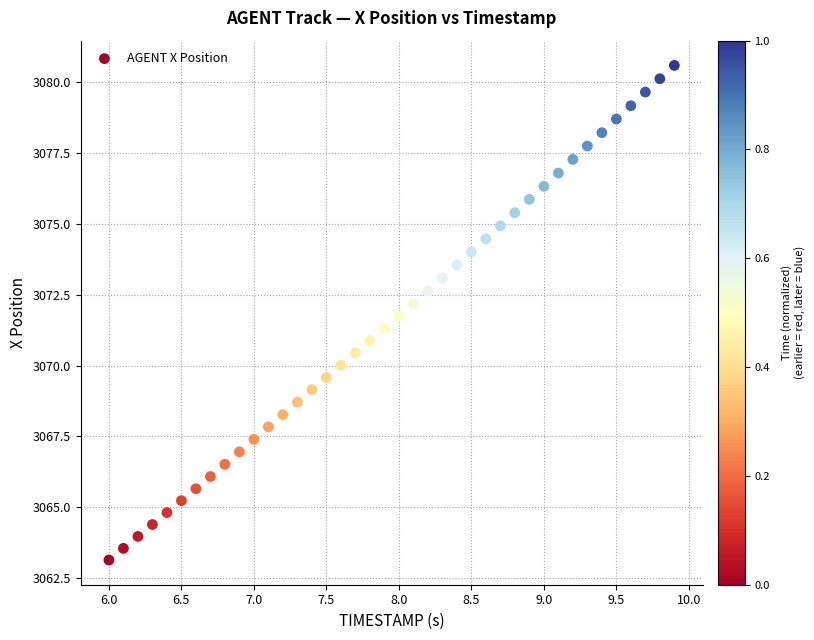

What is the range of X values (max minus min)?

3.9